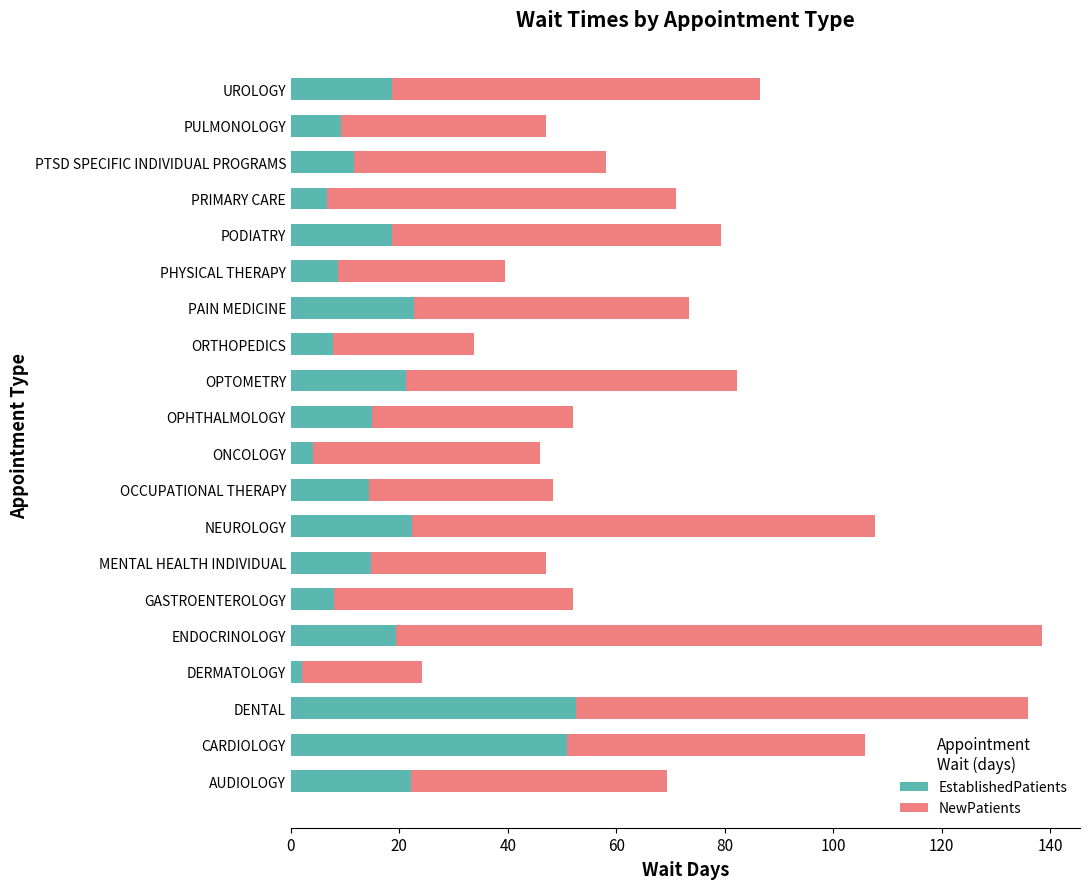

Is it true that EstablishedPatients equals 5.9 at OPTOMETRY?

False